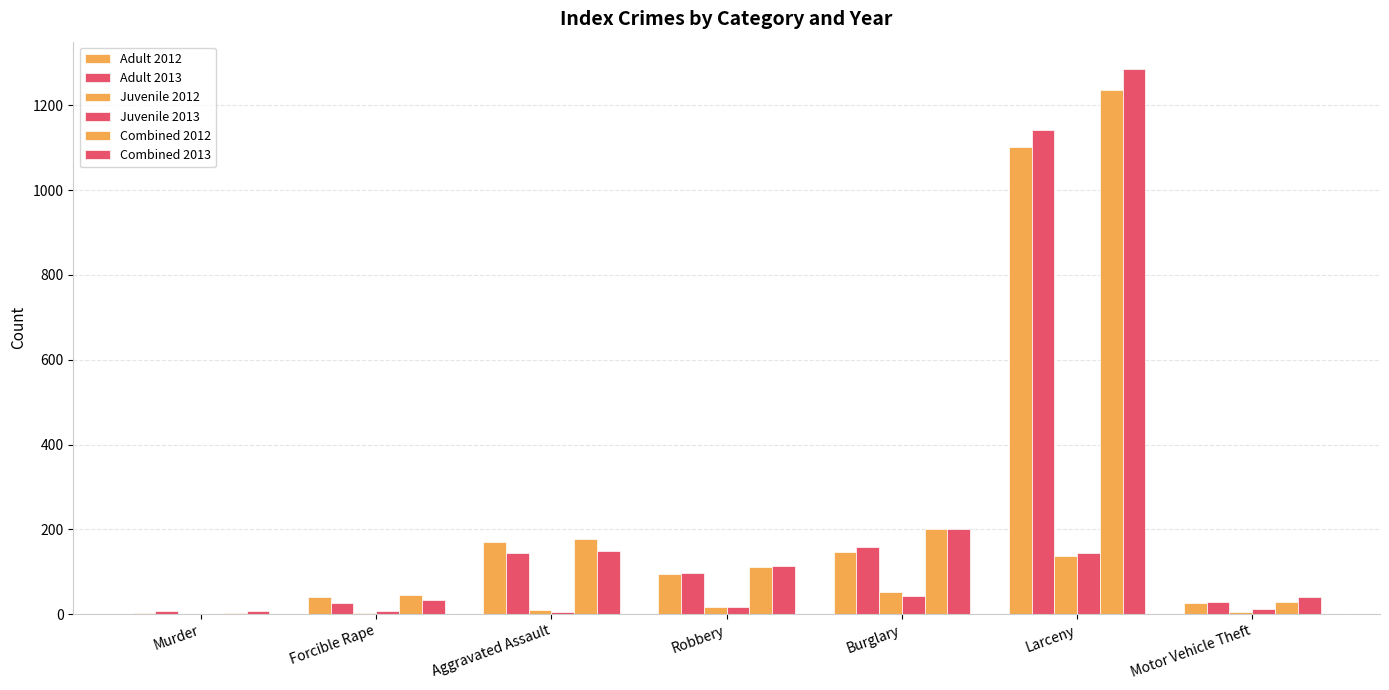

How many distinct data groups are displayed?

6